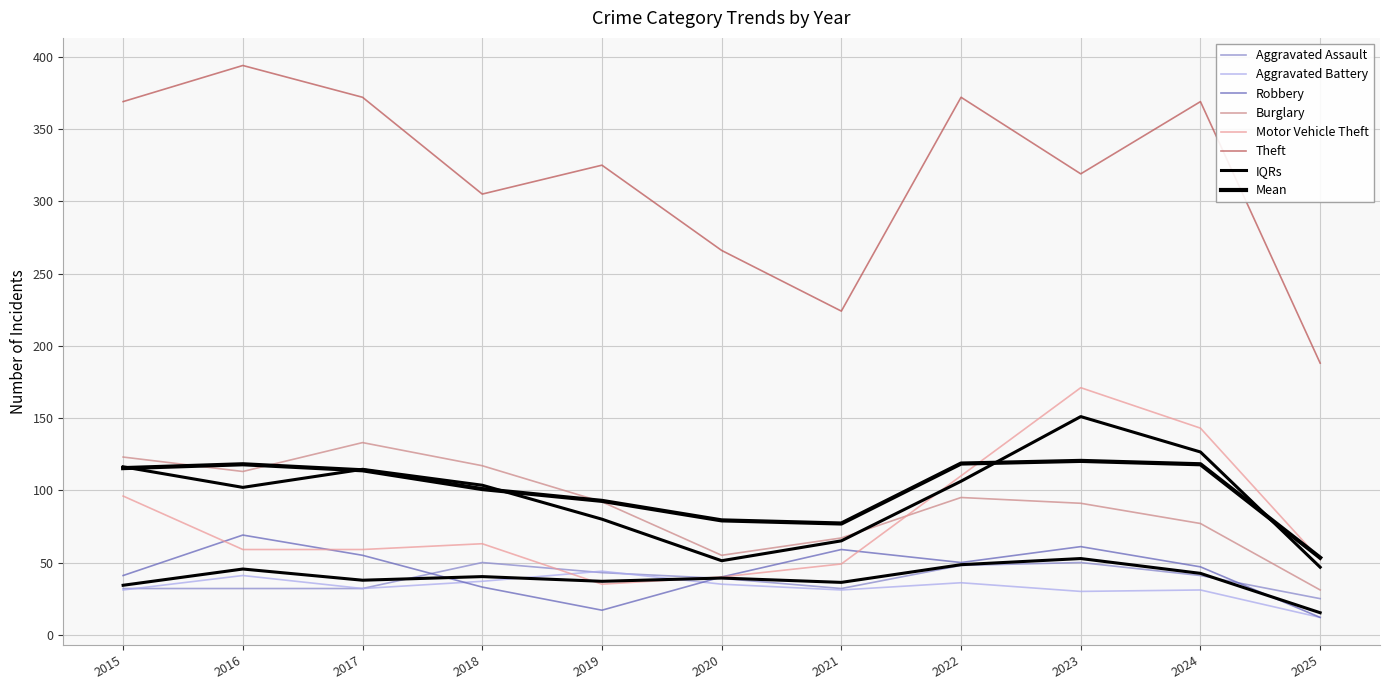

What is the difference between the maximum and minimum values in the Aggravated Assault series?

25